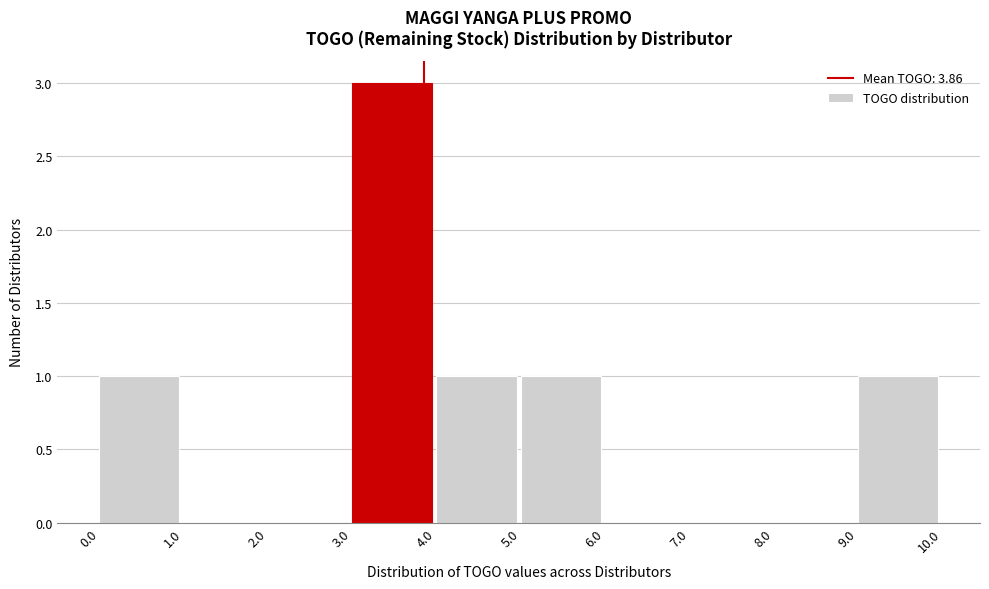

Reading left to right, list every bar in this chart as the range it spans on the x-axis followed by its height. The values are not printed on the chart, so give them approximately, as read against the axis.

0.0 to 1.0: 1
1.0 to 2.0: 0
2.0 to 3.0: 0
3.0 to 4.0: 3
4.0 to 5.0: 1
5.0 to 6.0: 1
6.0 to 7.0: 0
7.0 to 8.0: 0
8.0 to 9.0: 0
9.0 to 10.0: 1